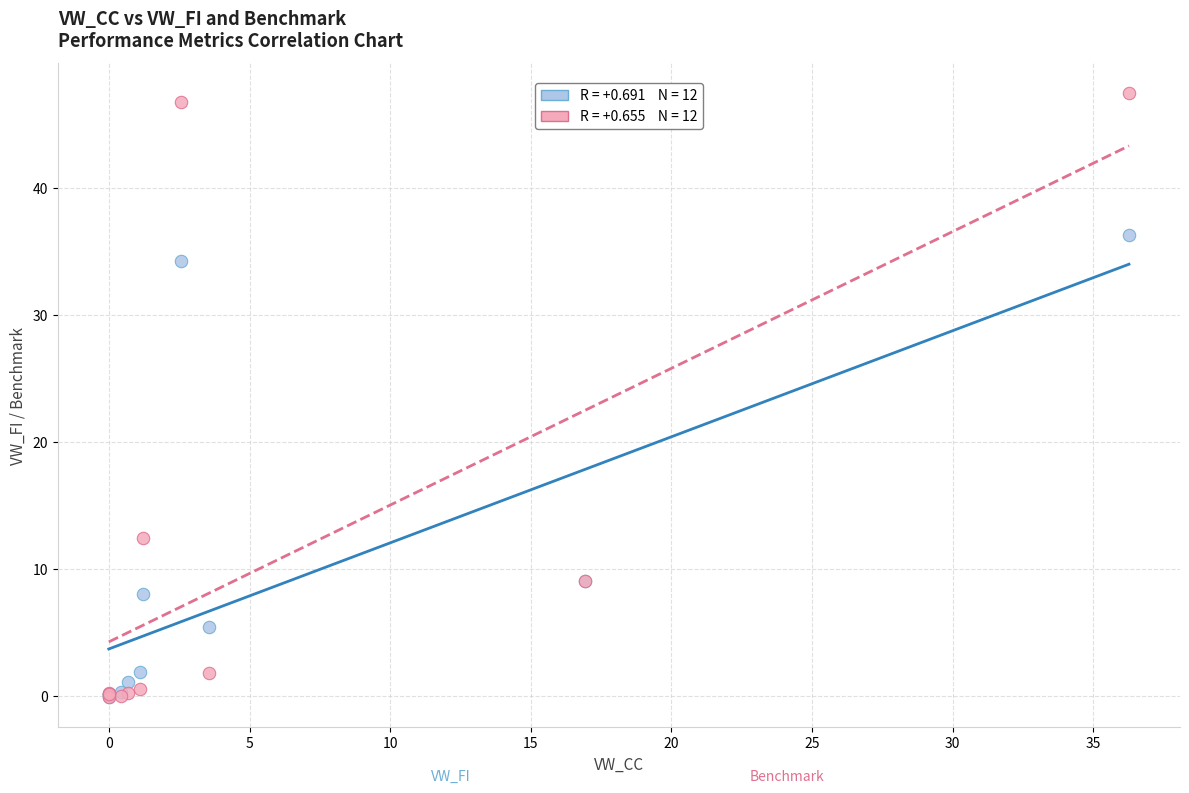

Across all series, what Y value is closest to 23?

12.4